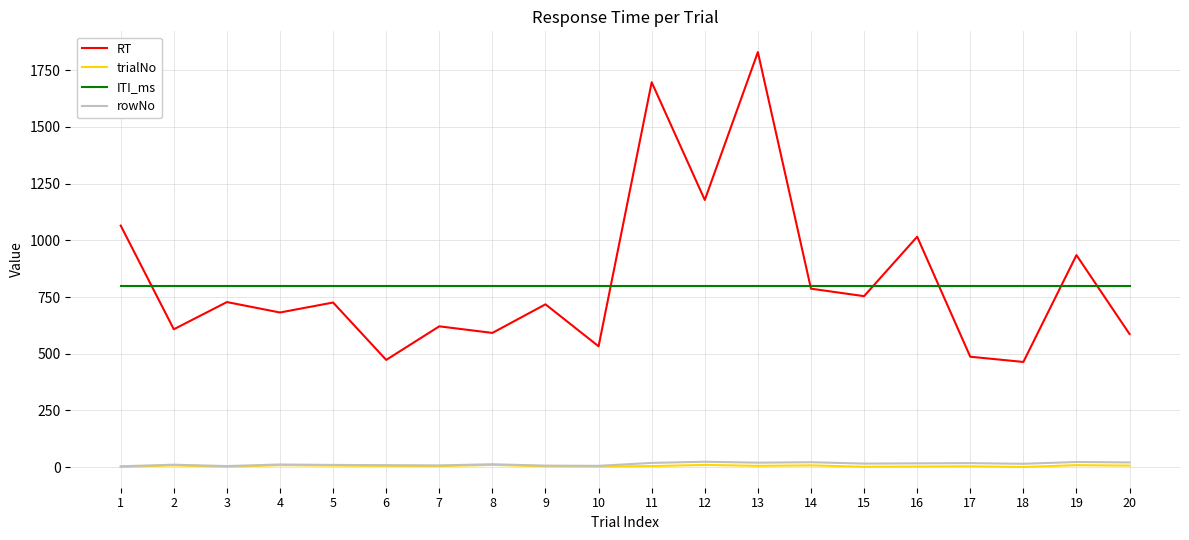

What is the approximate value of RT at 13, to the nearest 50?

1850